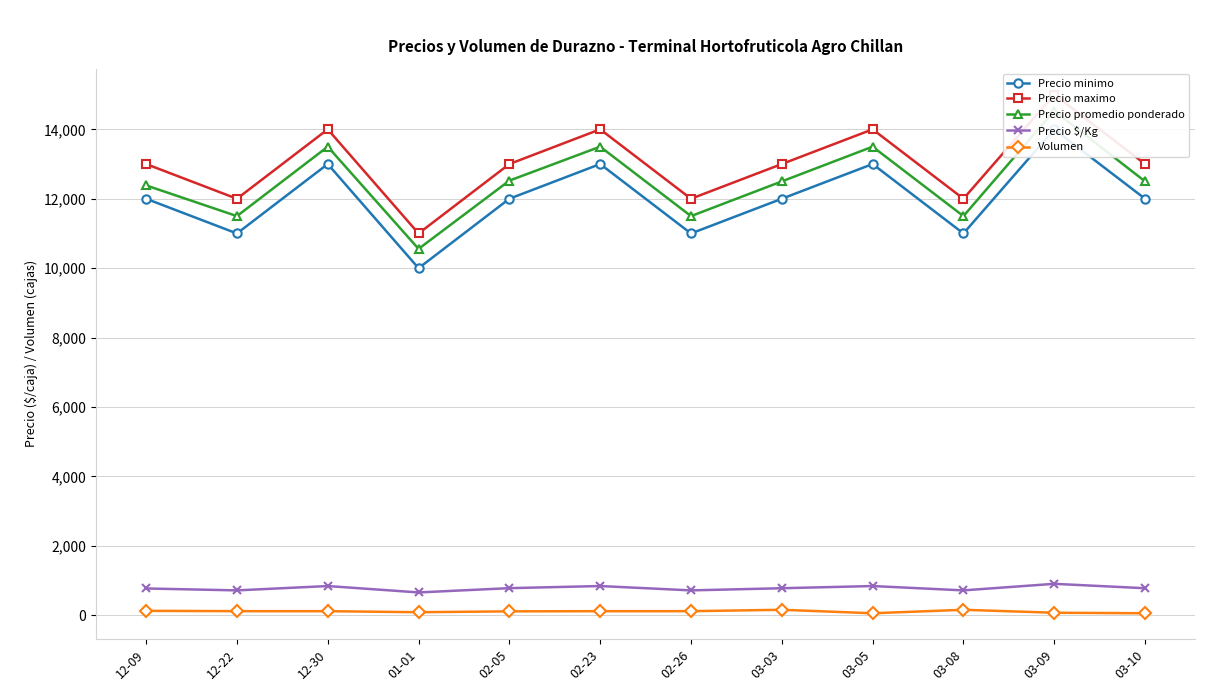

What is the minimum value for Precio maximo?

11000